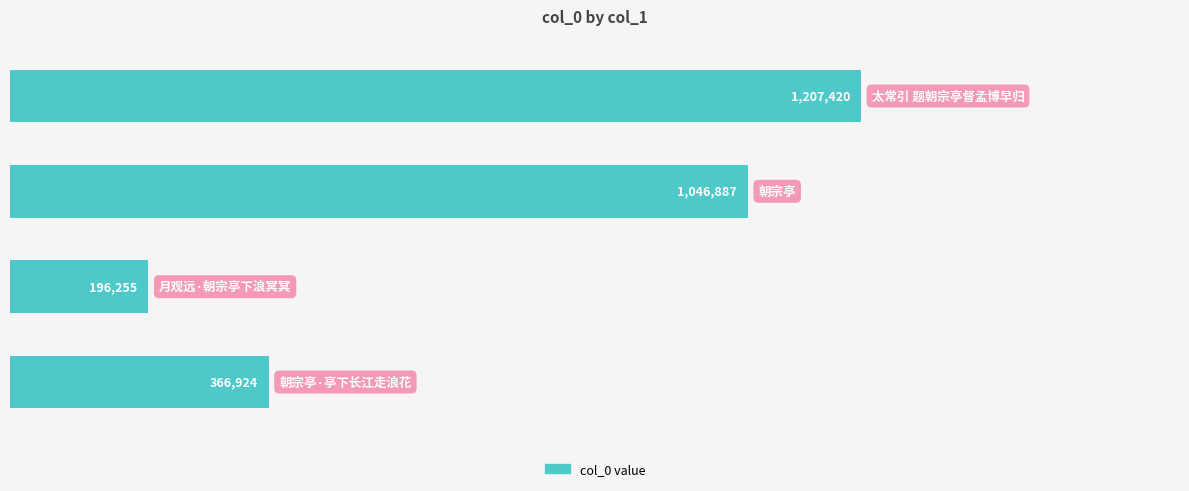

Does the chart contain any negative values?

No